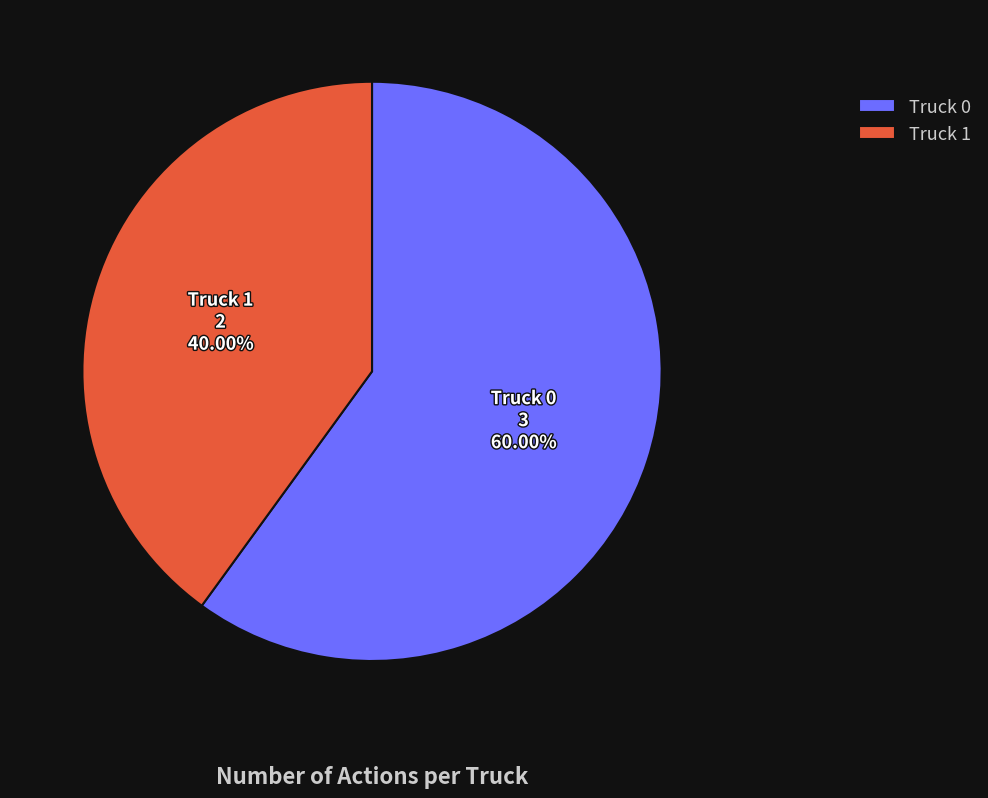

Does Truck 0 account for over 50% of the chart?

Yes